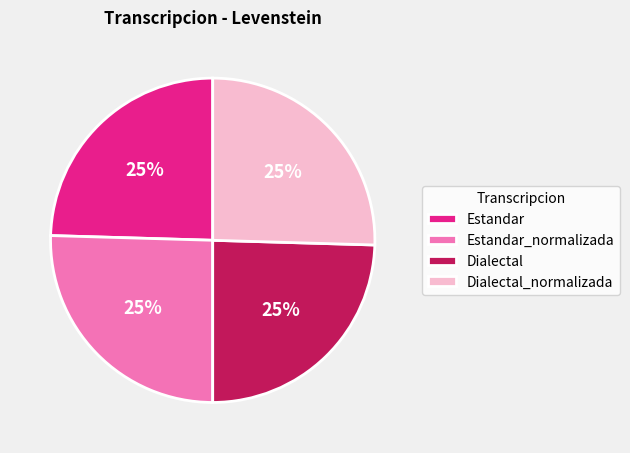

What percentage is the Estandar_normalizada slice, to the nearest percent?

25%